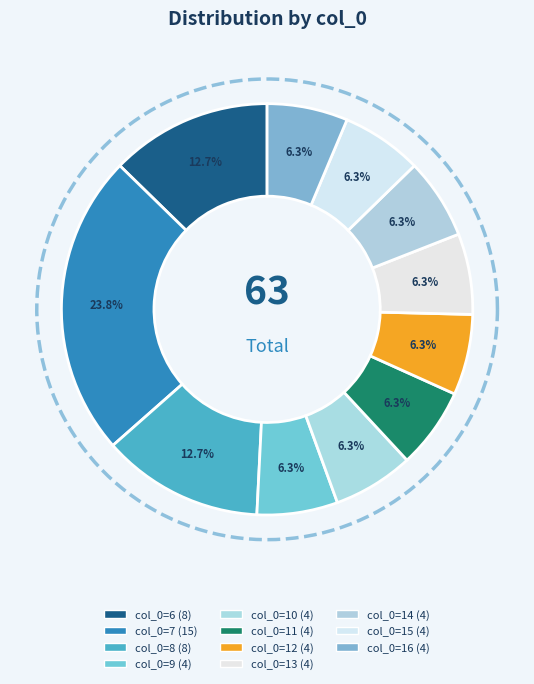

What percentage do 8 and 13 together represent?

19.0%